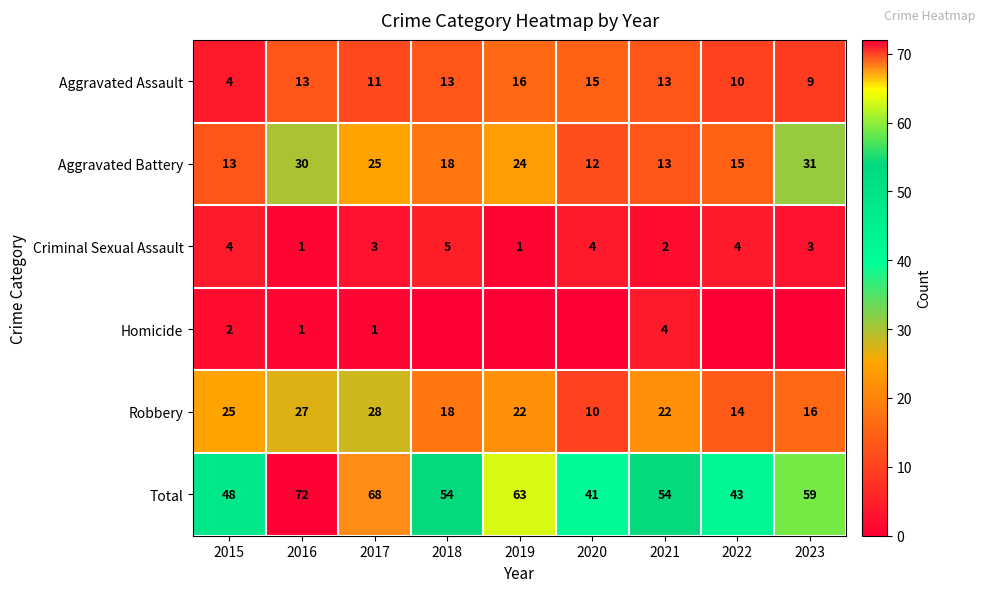

At which label does Total first exceed 54?

2016